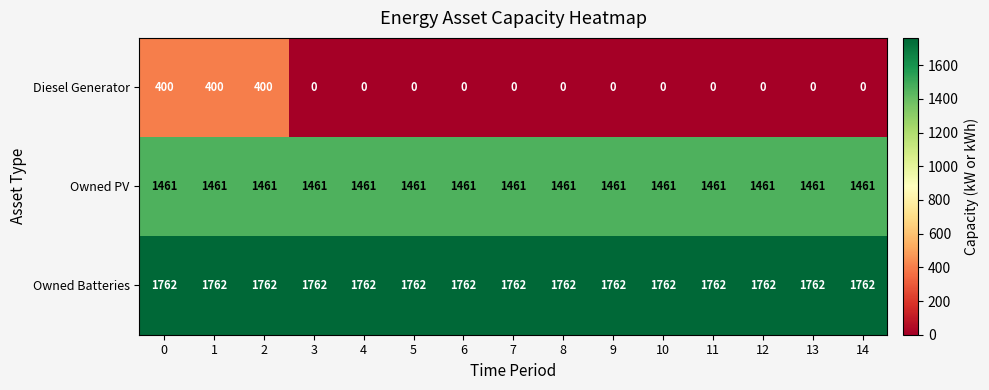

At 9, list the series in order from smallest to largest.

Diesel Generator, Owned PV, Owned Batteries